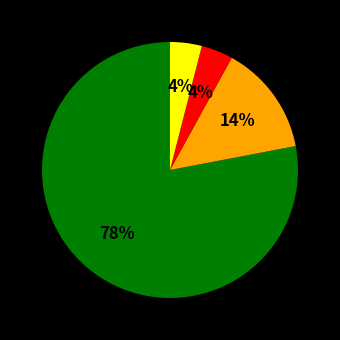

To the nearest percent, what is the average slice percentage?

25%